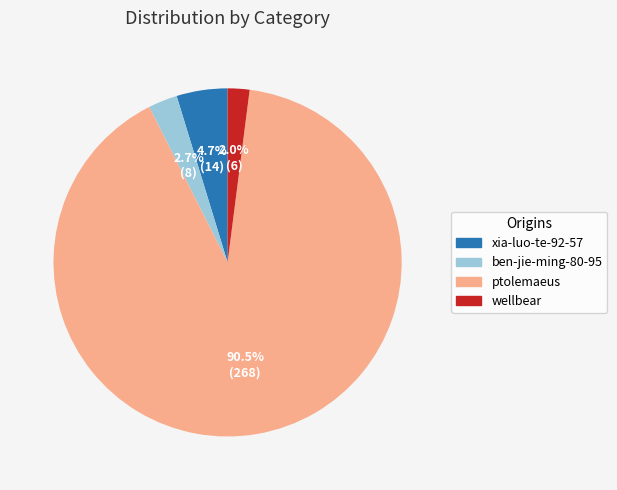

How much of the chart is everything except wellbear?

98.0%